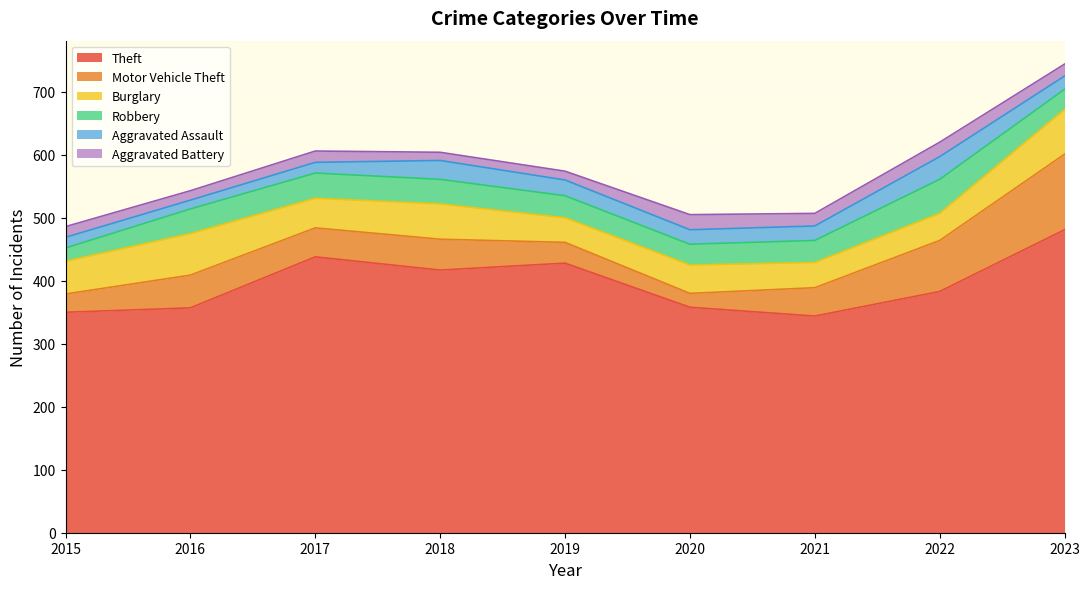

What is the sum of the Theft values at 2016 and 2020?

715